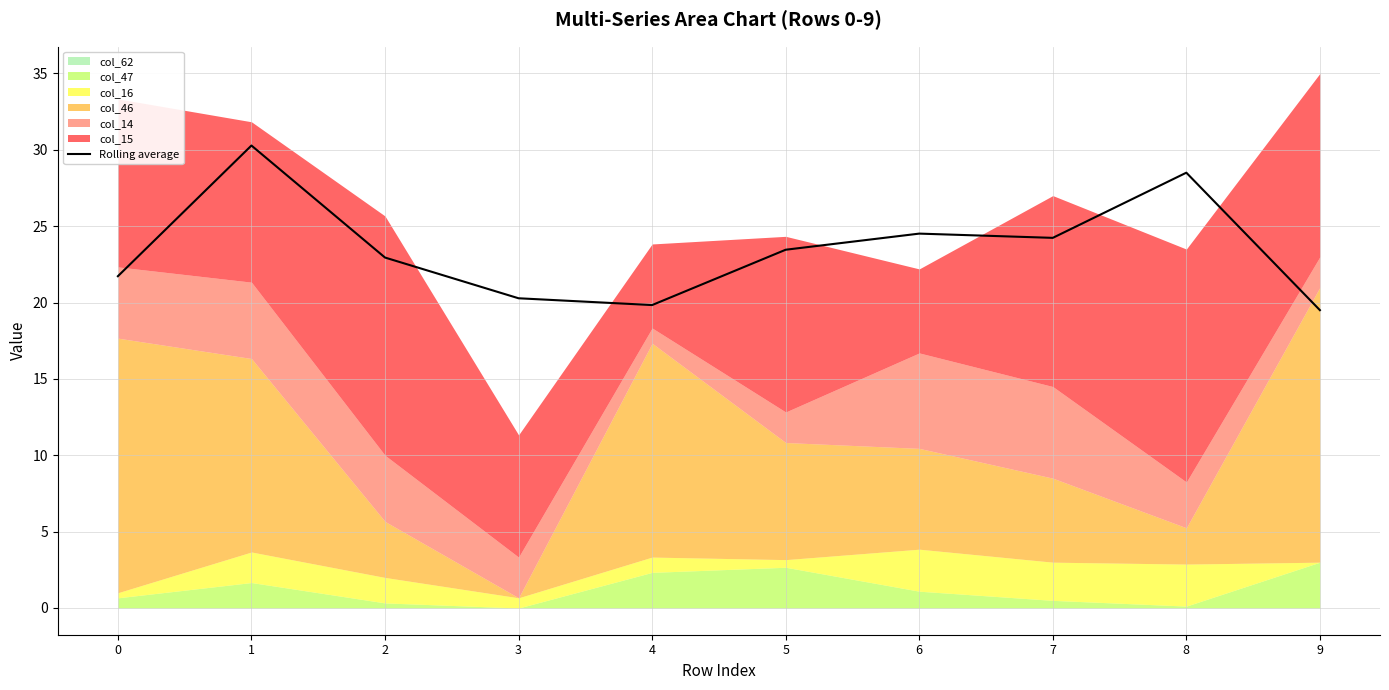

What is the ratio of the value at 9 to the value at 3?

1.0